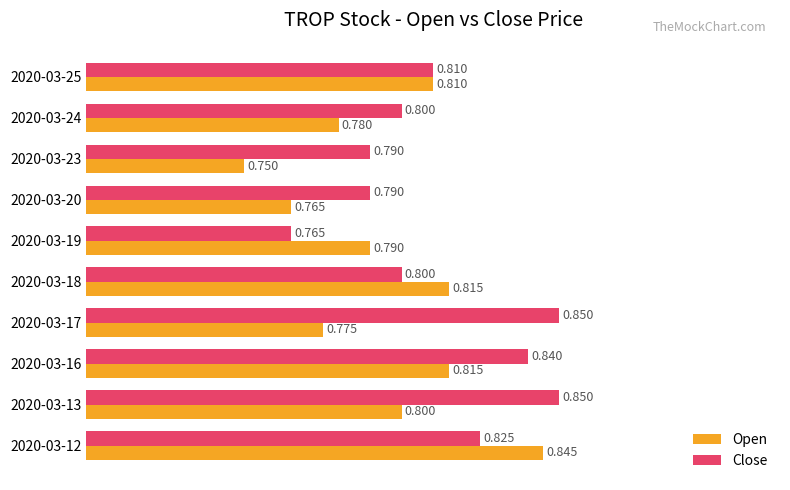

Is the value of Open at 2020-03-18 greater than the value of Close at 2020-03-13?

No